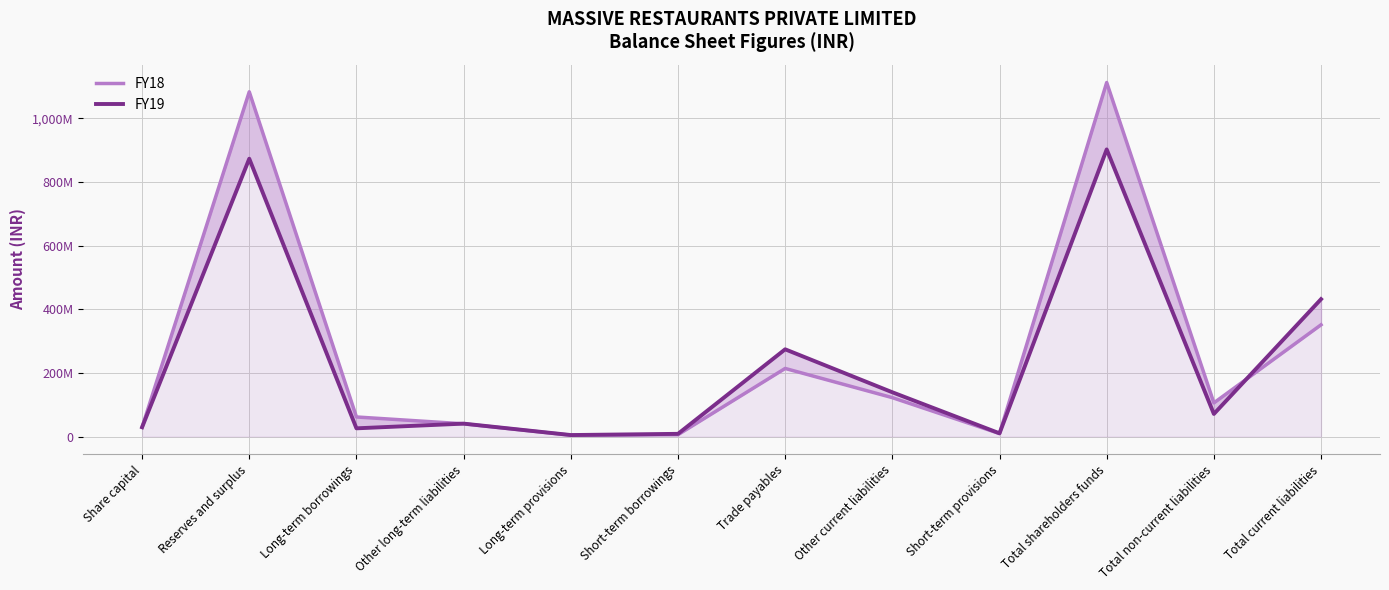

What value does the FY19 series have at Short-term borrowings?

8436610